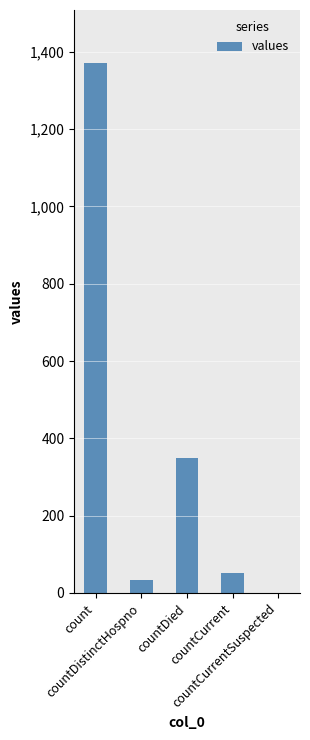

How many values are above zero?

4